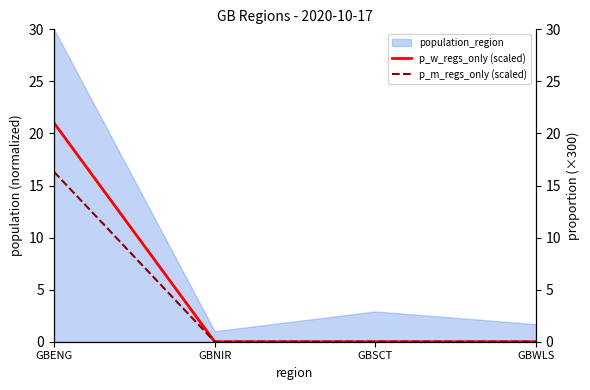

Between GBSCT and GBNIR, which is larger?

GBSCT